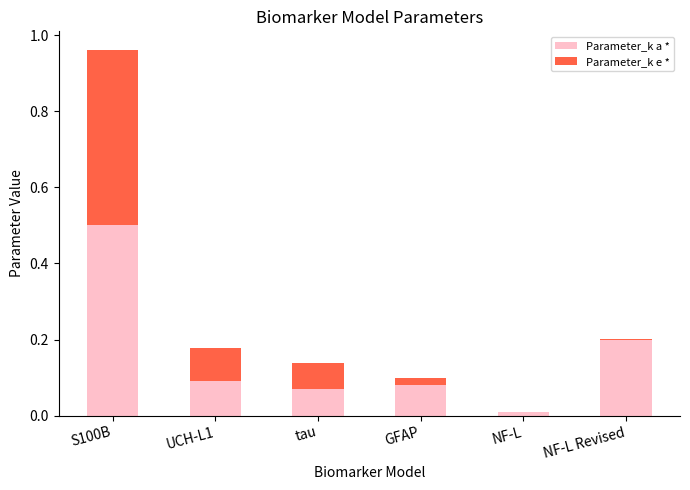

True or false: Parameter_k a * has a value of 0.3 at NF-L Revised.

False